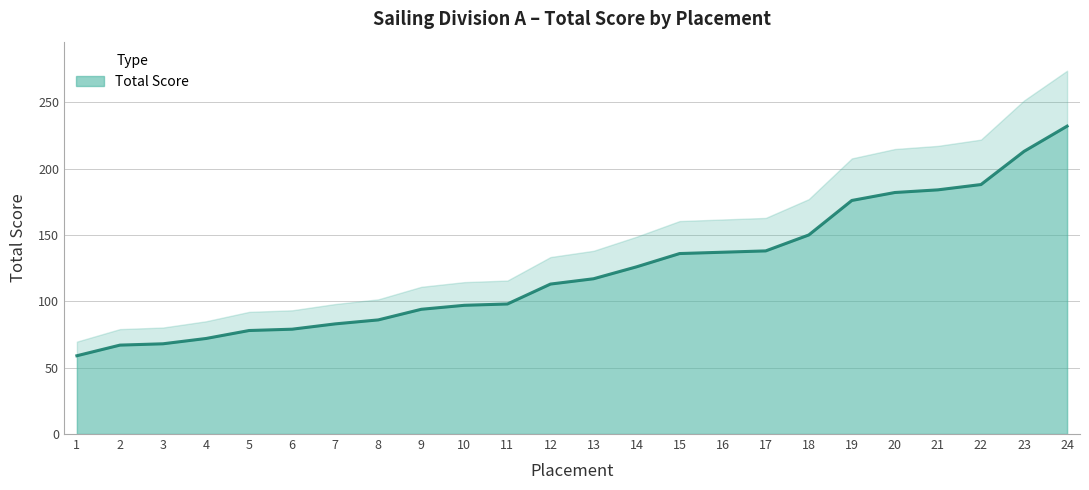

What is the change in value from 18 to 20?

+32